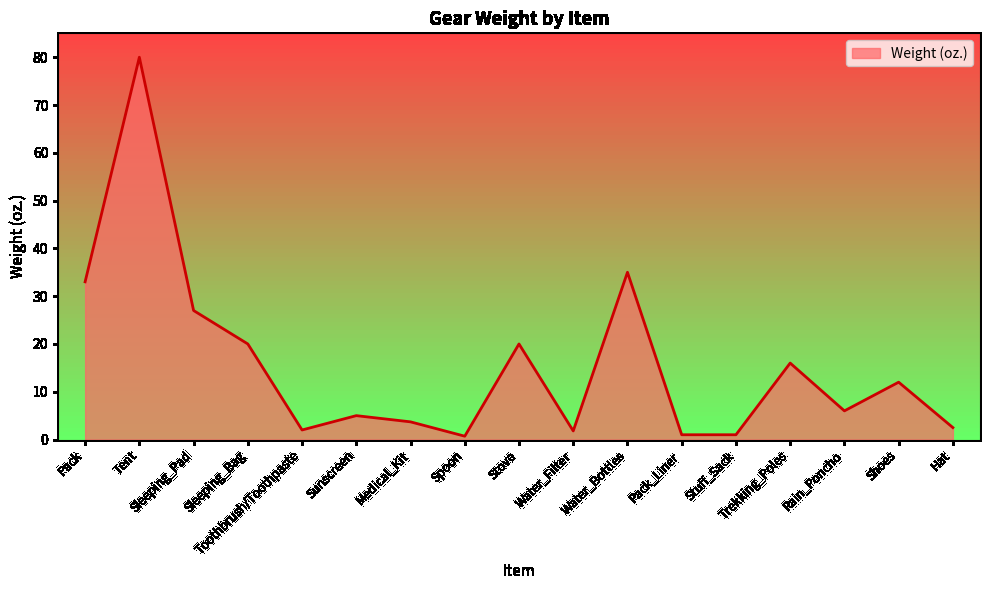

What is the sum of all values?

266.7